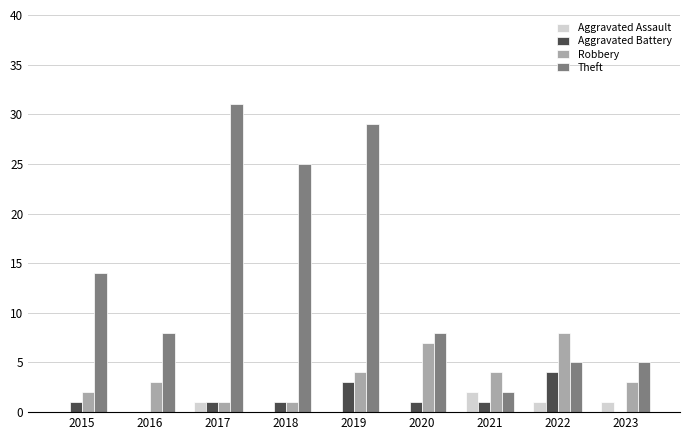

Where is Theft nearest to the value 16?

2015